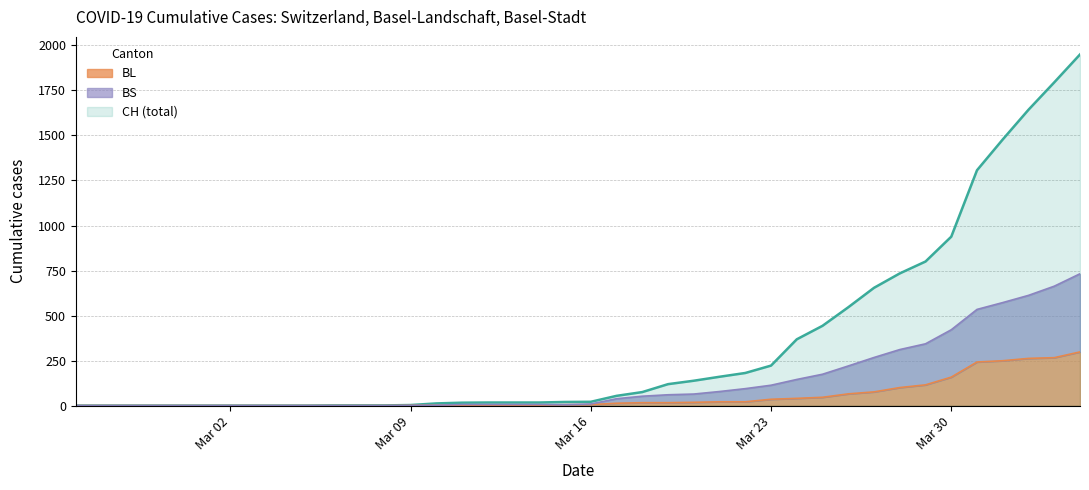

What is the highest value of the BL series?

298